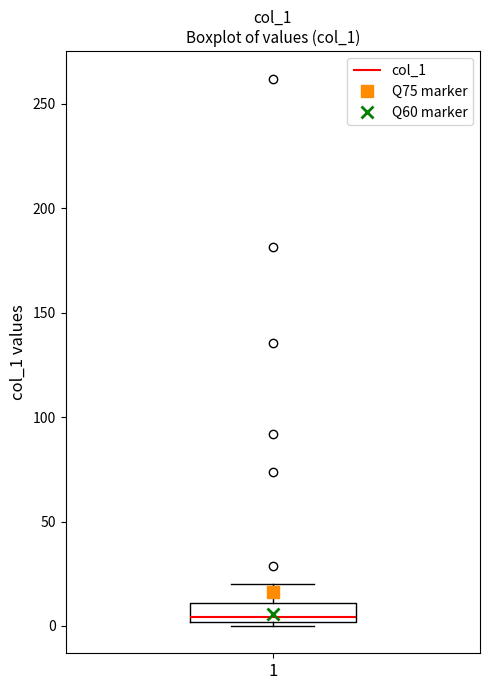

Read this box plot against the y-axis: the position of the median line, the range covered by the box, and the ends of both whiskers. The values are not printed on the chart, so give them approximately, as read against the axis.

median 5, box 0 to 10, whiskers 0 (just below the box's lower edge) to 20